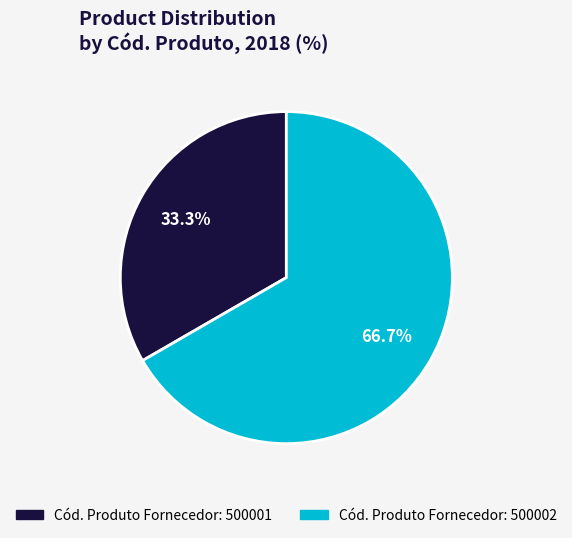

Count the number of slices in the pie.

2